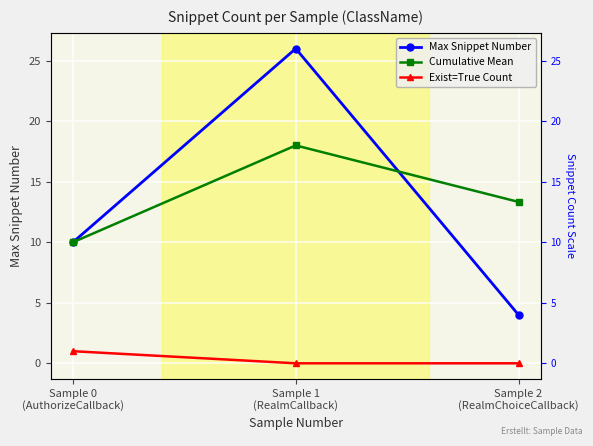

Reading right to left, what are all the values shown in this chart?

Max Snippet Number: 4.0	26.0	10.0
Cumulative Mean: 13.3	18.0	10.0
Exist=True Count: 0.0	0.0	1.0